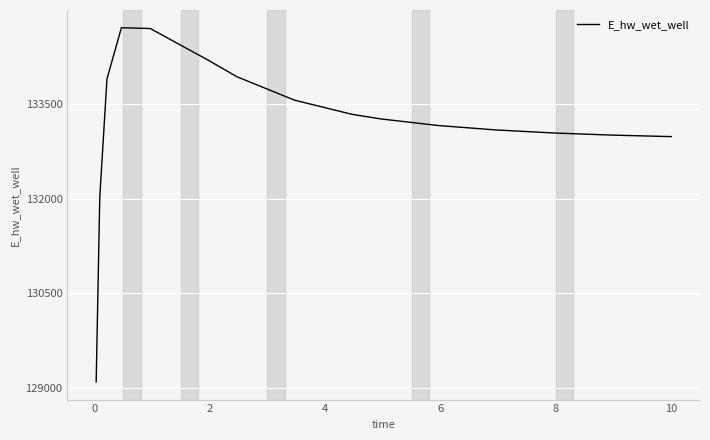

What is the minimum value shown in the chart?

129099.7